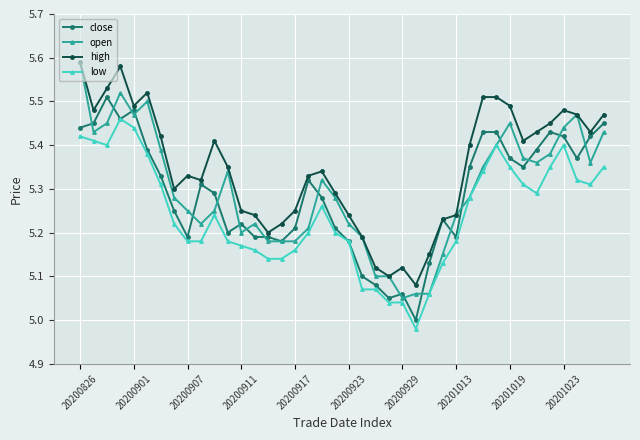

True or false: close has more than 1 points higher than both neighbors.

True